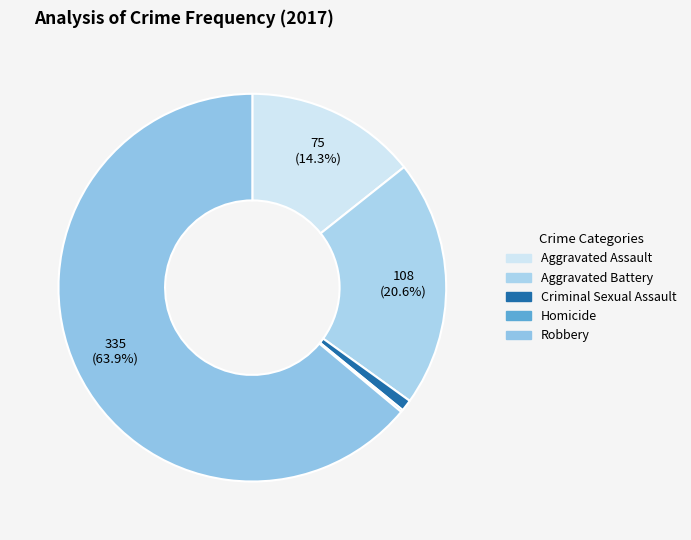

Which category has the biggest portion of the pie?

Robbery